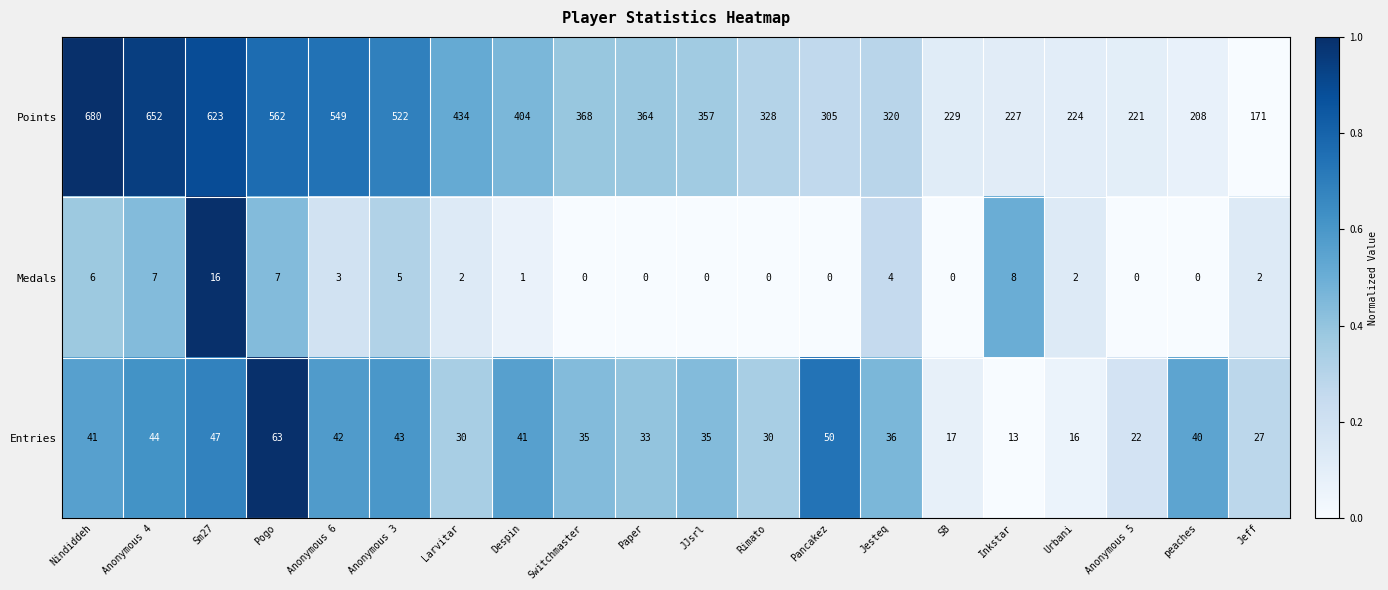

Which series has the widest spread of values?

Points